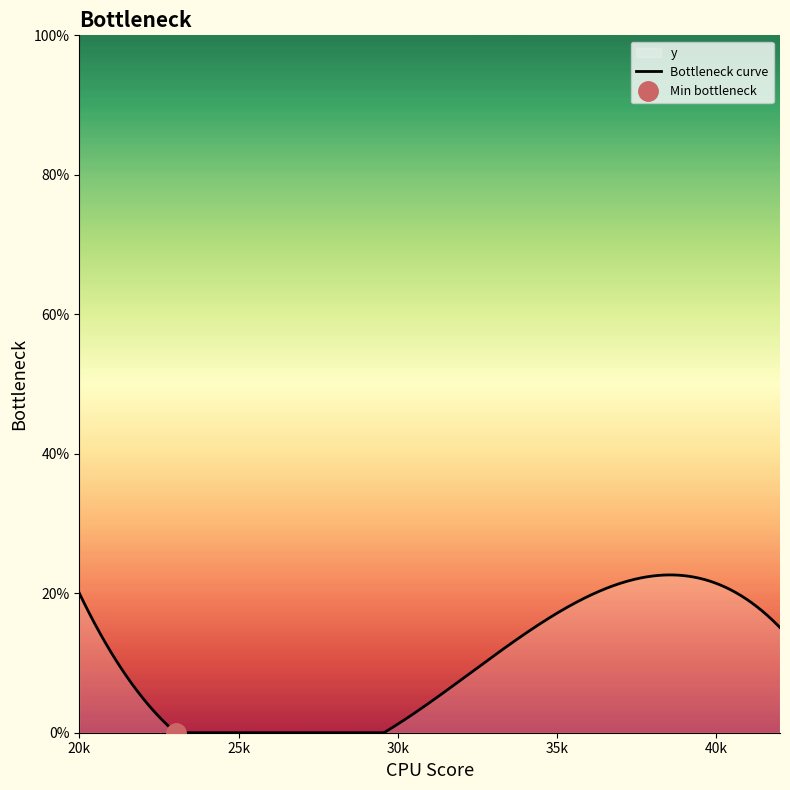

Is it true that the value at 2654 is 0?

False